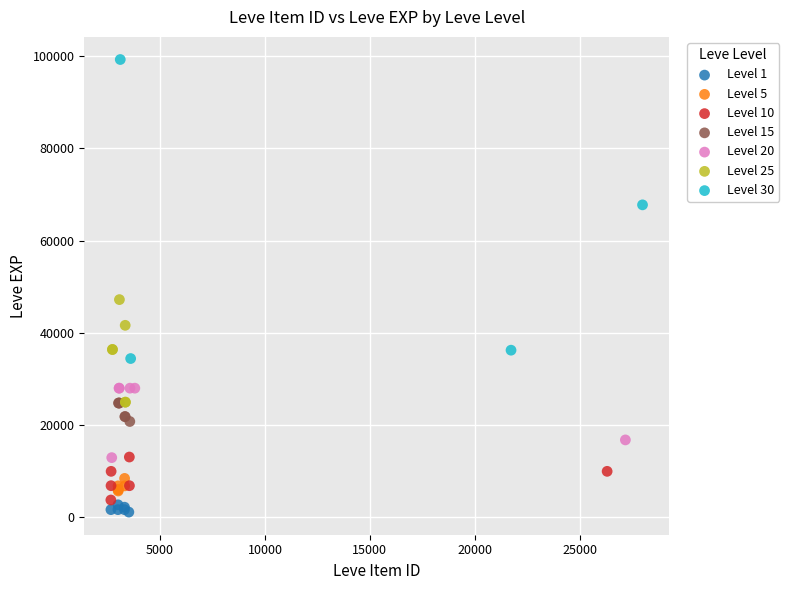

Which series has the largest Y range (max minus min)?

Level 30